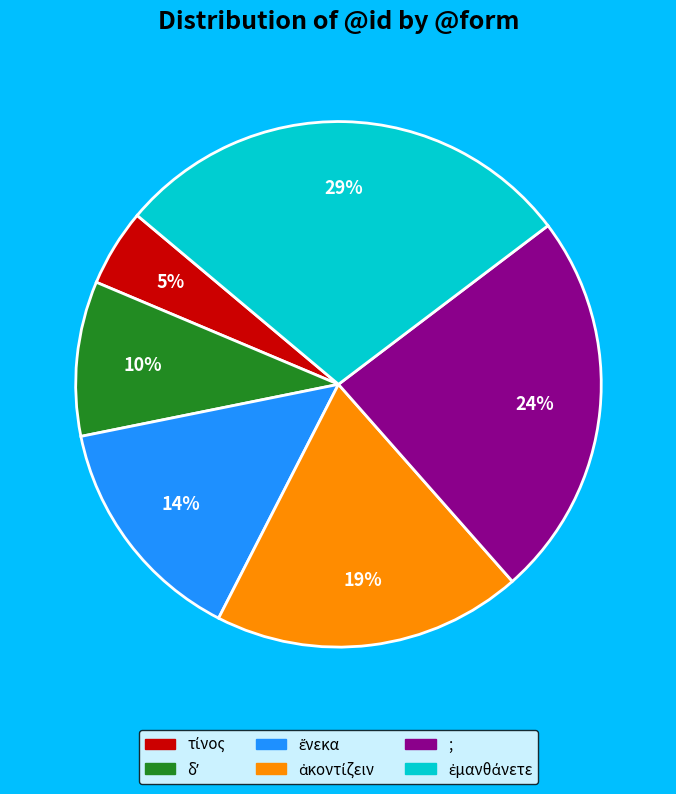

Is there a majority slice in this chart?

No